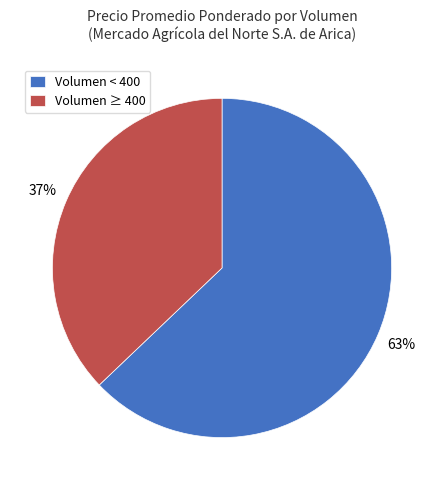

Is the sum of Volumen ≥ 400 and Volumen < 400 greater than half?

Yes